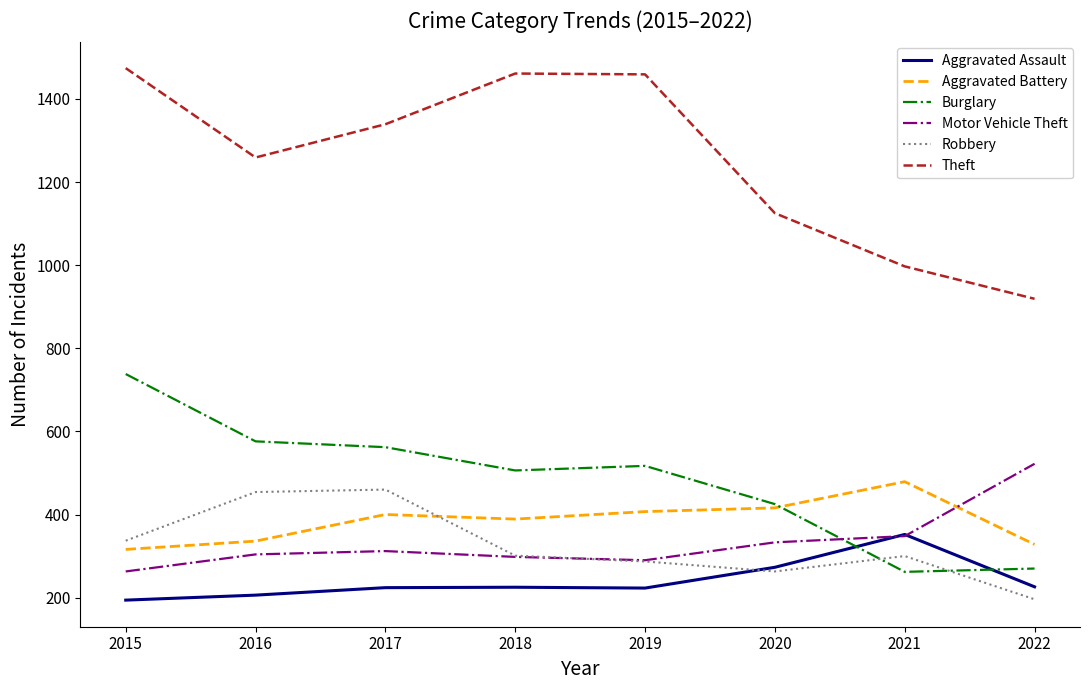

What is the difference between the Aggravated Battery values at 2015 and 2021?

163